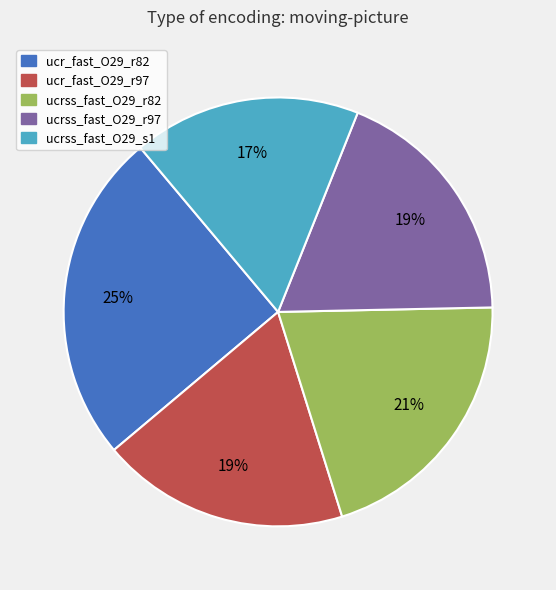

Which slice is the largest?

ucr_fast_O29_r82